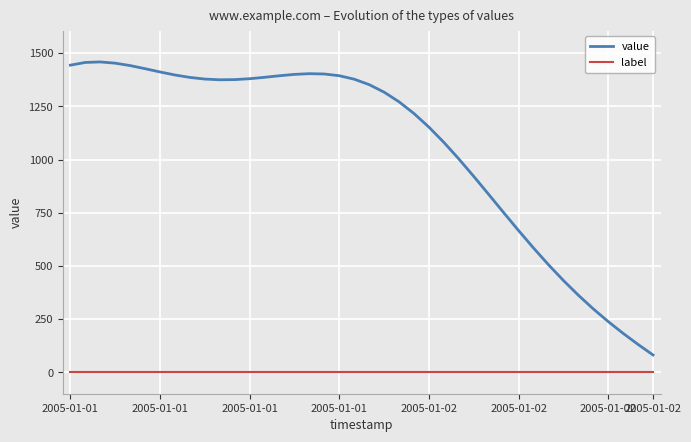

True or false: value and label intersect in this chart.

False